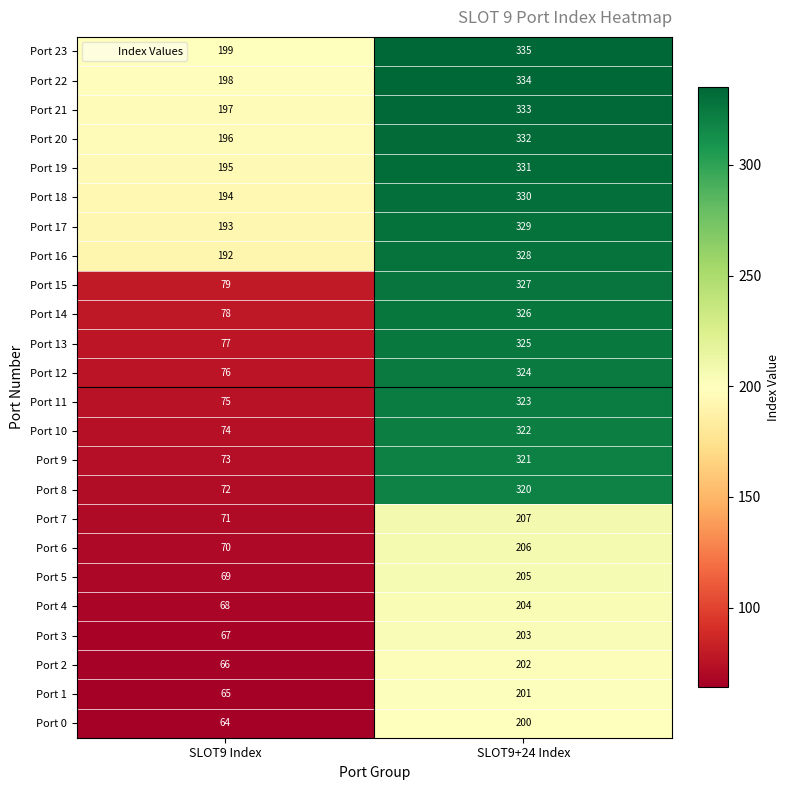

What is the difference between the highest and lowest values at SLOT9 Index?

135